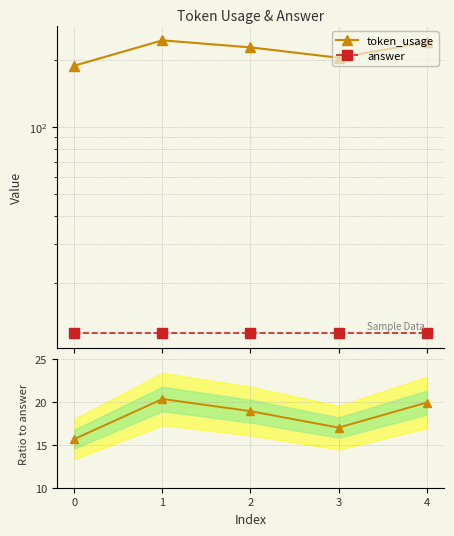

What is the sum of all token_usage values?

1102.0